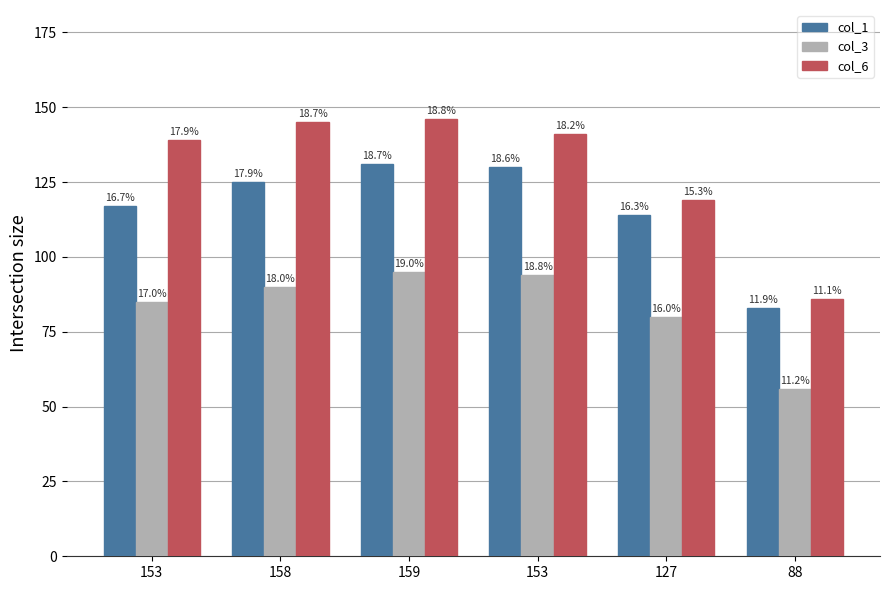

Rank the categories by col_1 value from highest to lowest.

159, 153, 158, 153, 127, 88